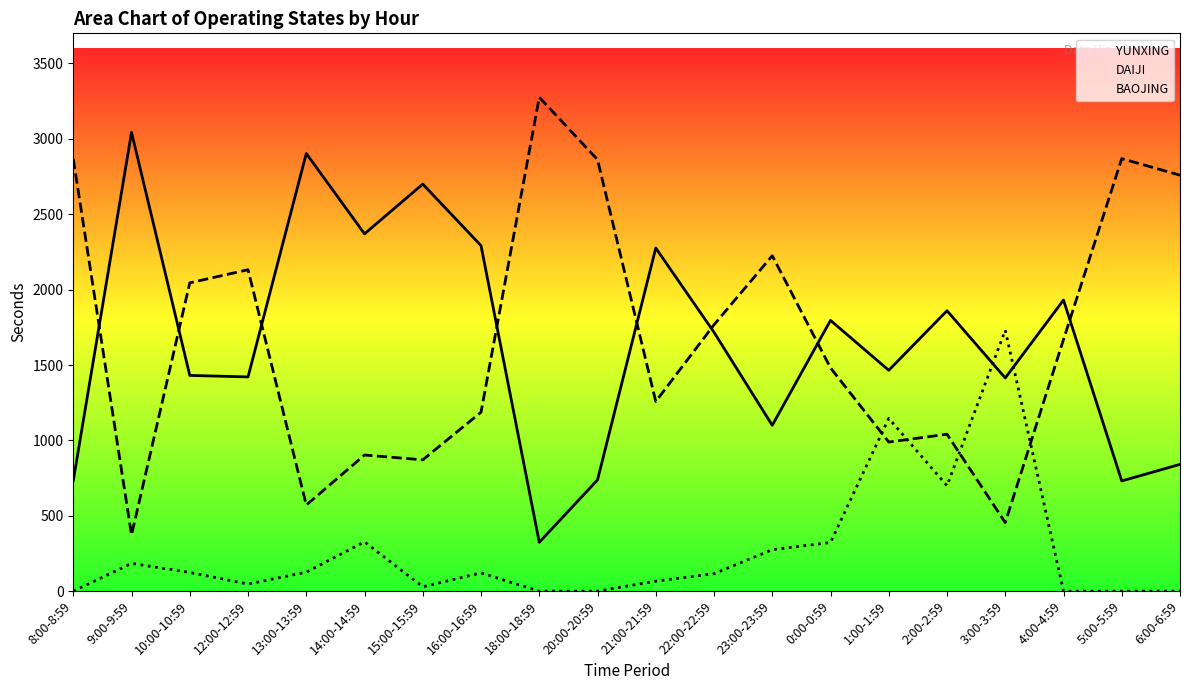

Is the value of YUNXING at 15:00-15:59 greater than the value of BAOJING at 23:00-23:59?

Yes